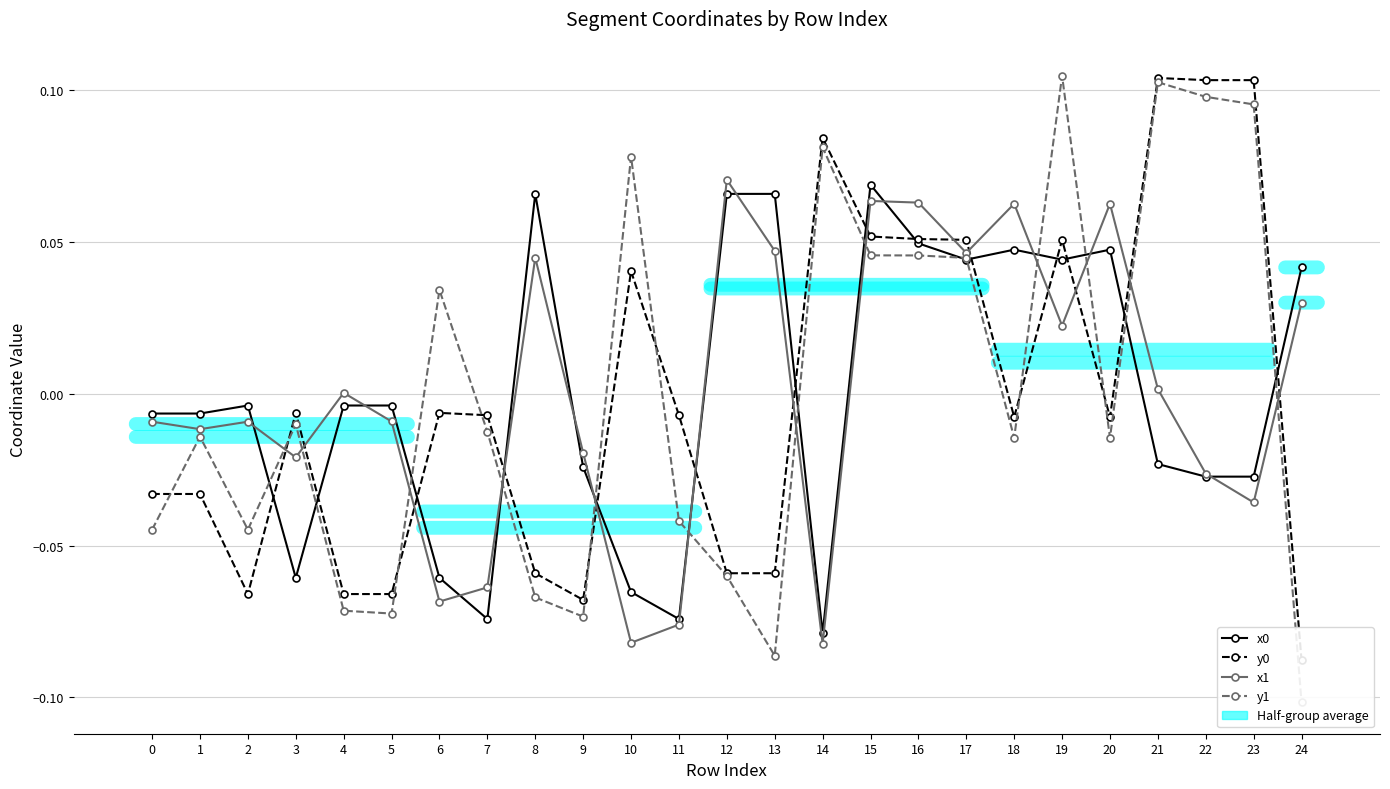

How many values in x1 are above zero?

12